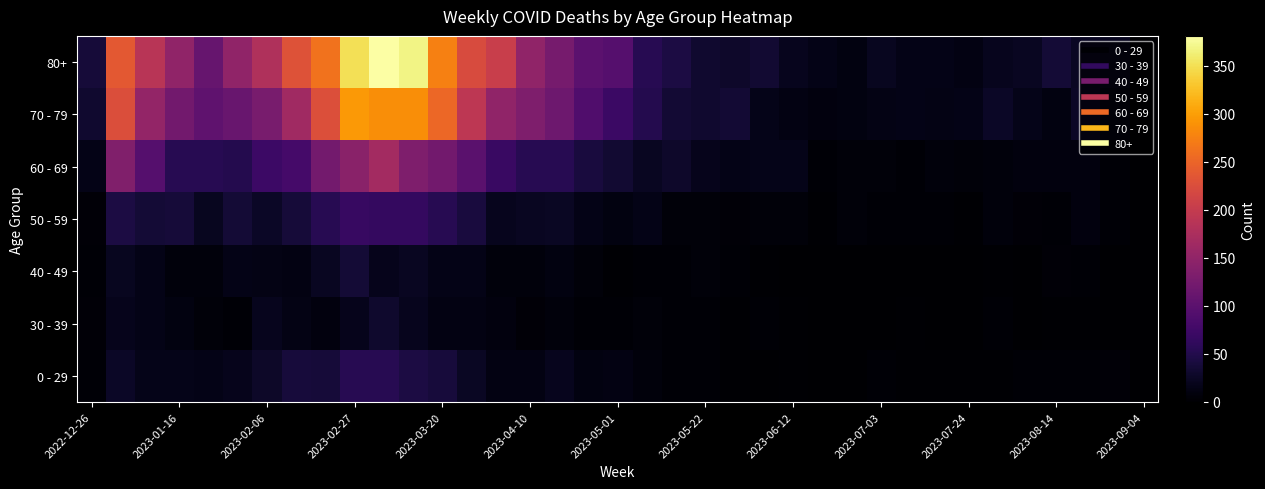

What is the greatest value displayed?

381